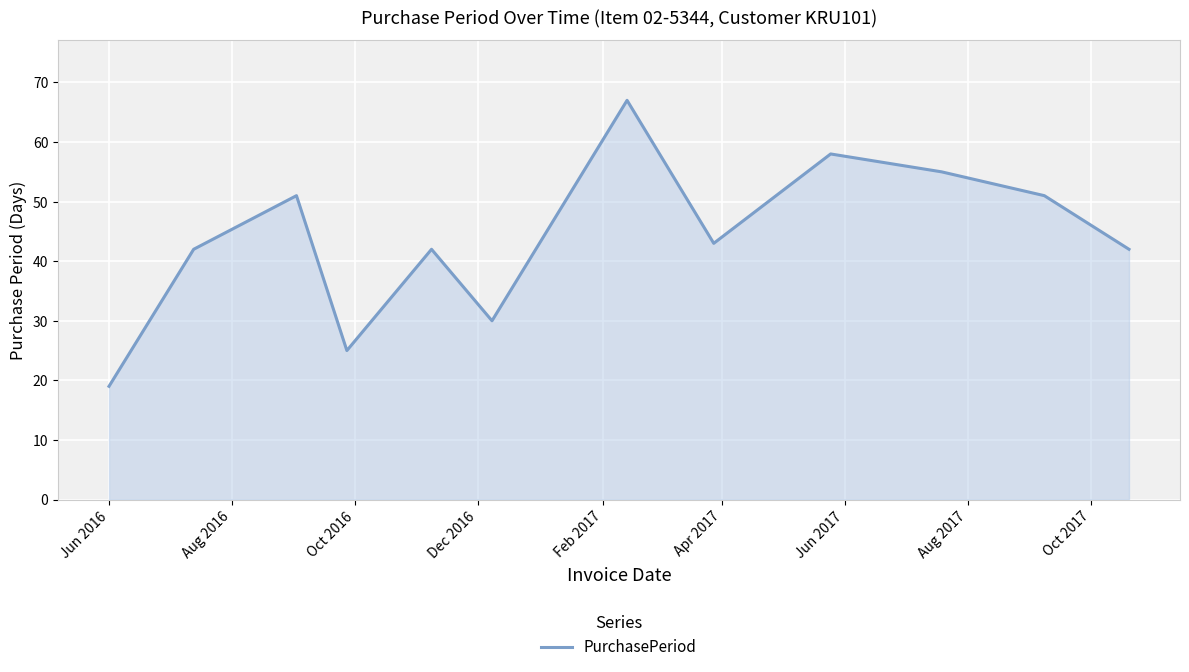

True or false: the data has more than 1 interior local peaks.

True